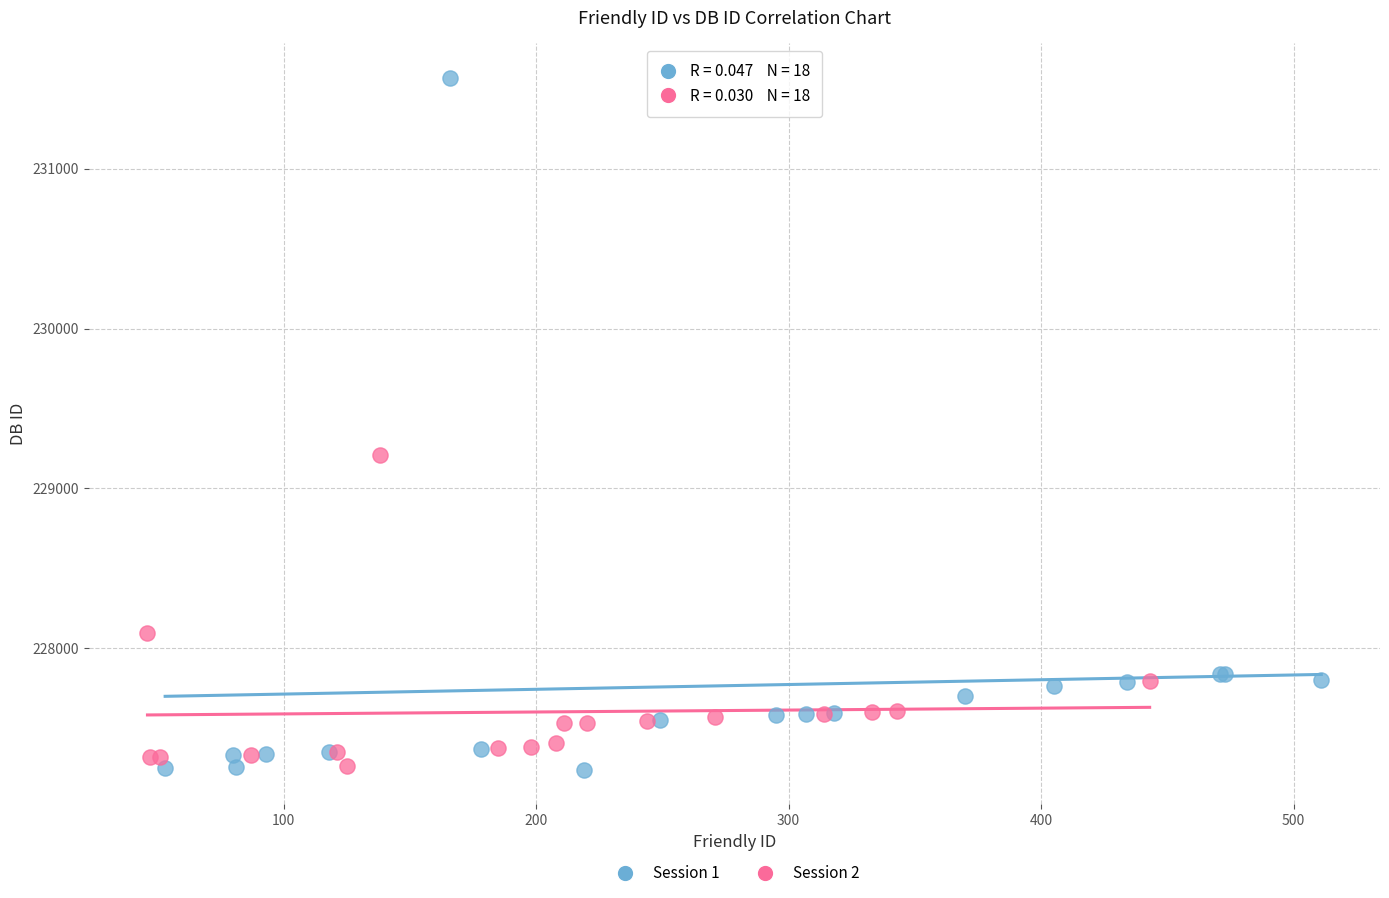

Which series has the largest Y range (max minus min)?

Session 1